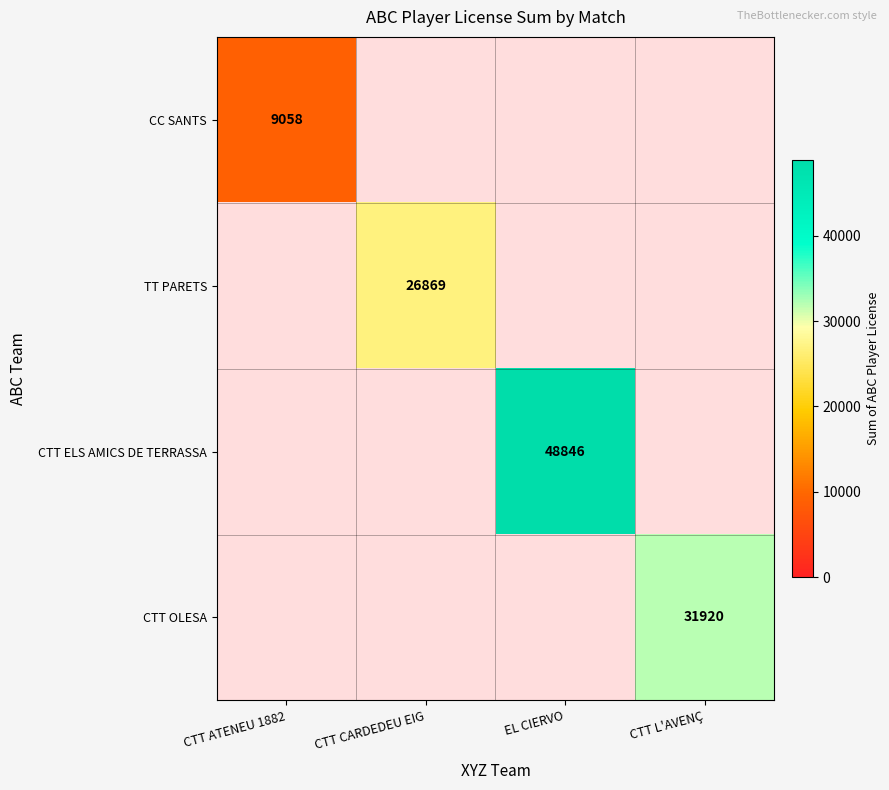

At how many categories does at least one series exceed 14214?

3